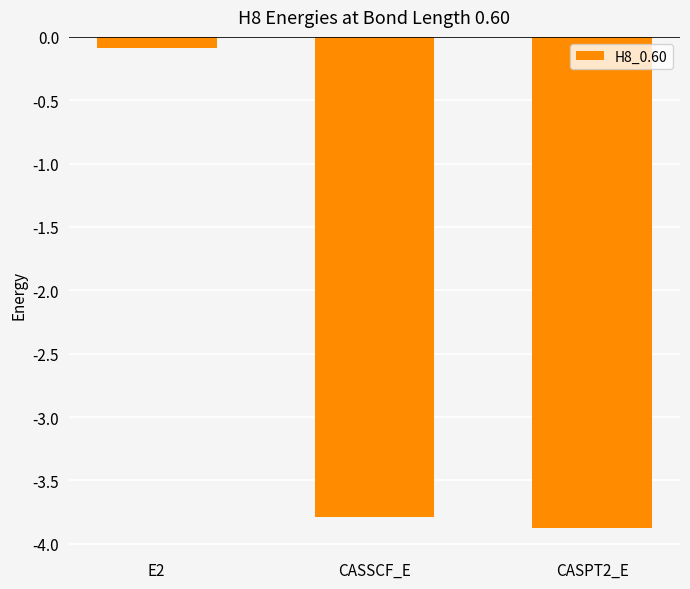

What is the change in value from E2 to CASSCF_E?

-3.7